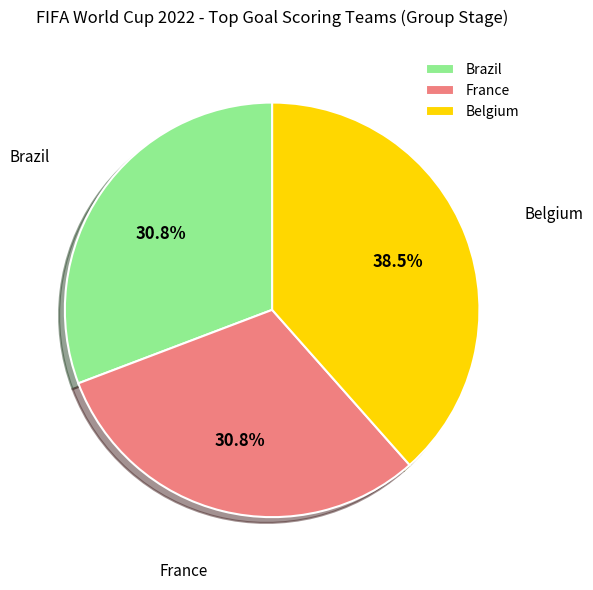

Is Belgium the majority of the pie?

No